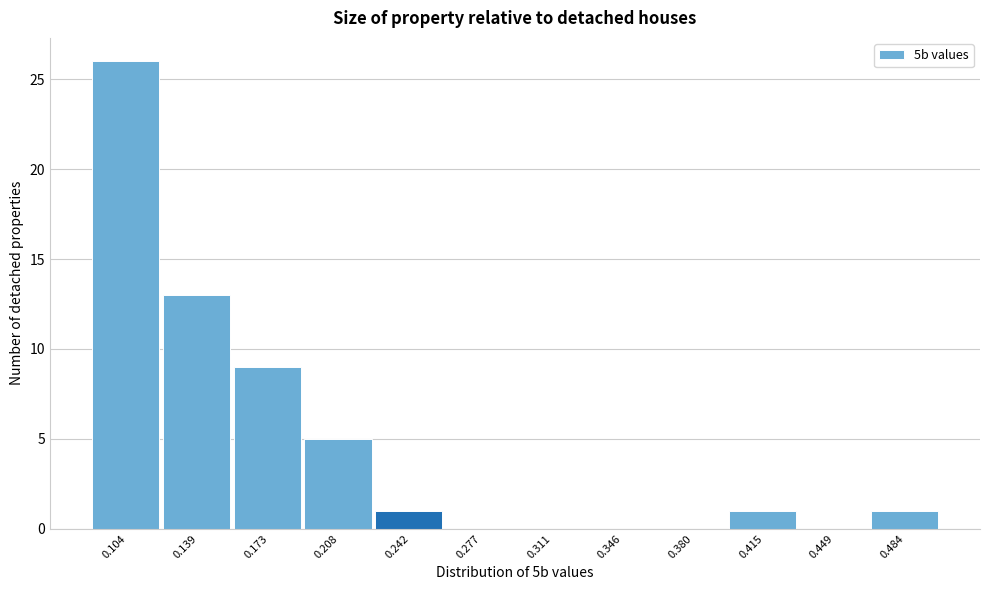

Reading left to right, list every bar in this chart as the range it spans on the x-axis followed by its height. Neither the bar edges nor the heights are printed on the chart, so give them approximately, as read against the axes.

0.085 to 0.120: 26
0.120 to 0.155: 13
0.155 to 0.190: 9
0.190 to 0.225: 5
0.225 to 0.260: 1
0.260 to 0.295: 0
0.295 to 0.330: 0
0.330 to 0.365: 0
0.365 to 0.400: 0
0.400 to 0.430: 1
0.430 to 0.465: 0
0.465 to 0.500: 1